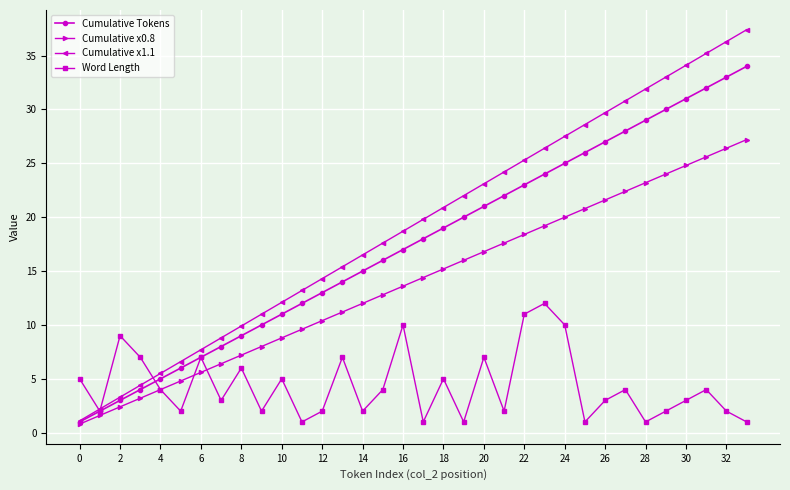

True or false: Cumulative x1.1 has more than 2 interior local peaks.

False